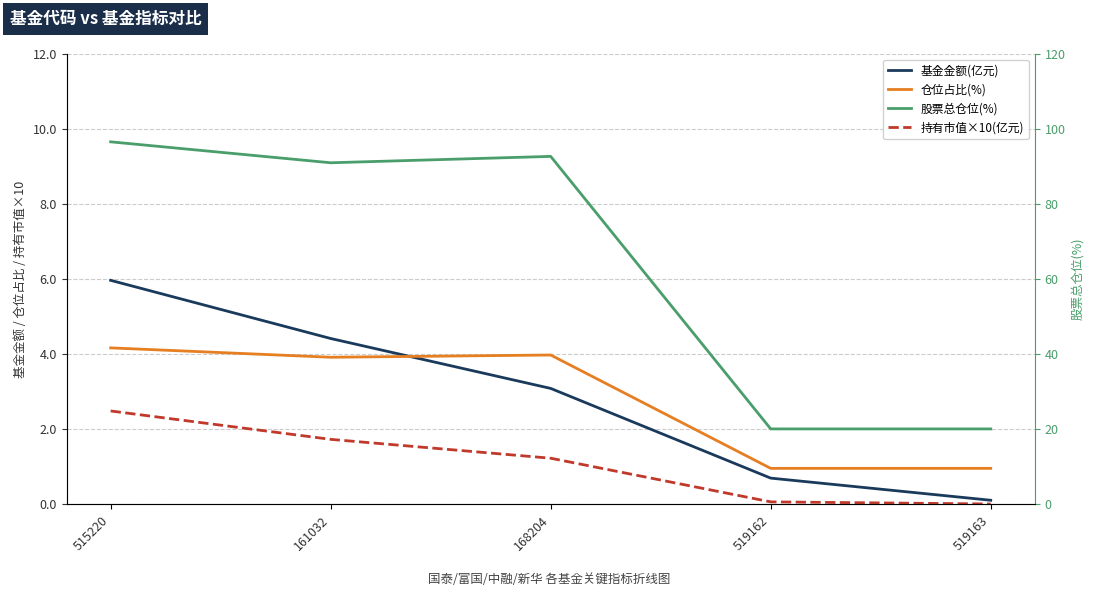

What is the approximate value of 仓位占比(%) at 161032?

3.9